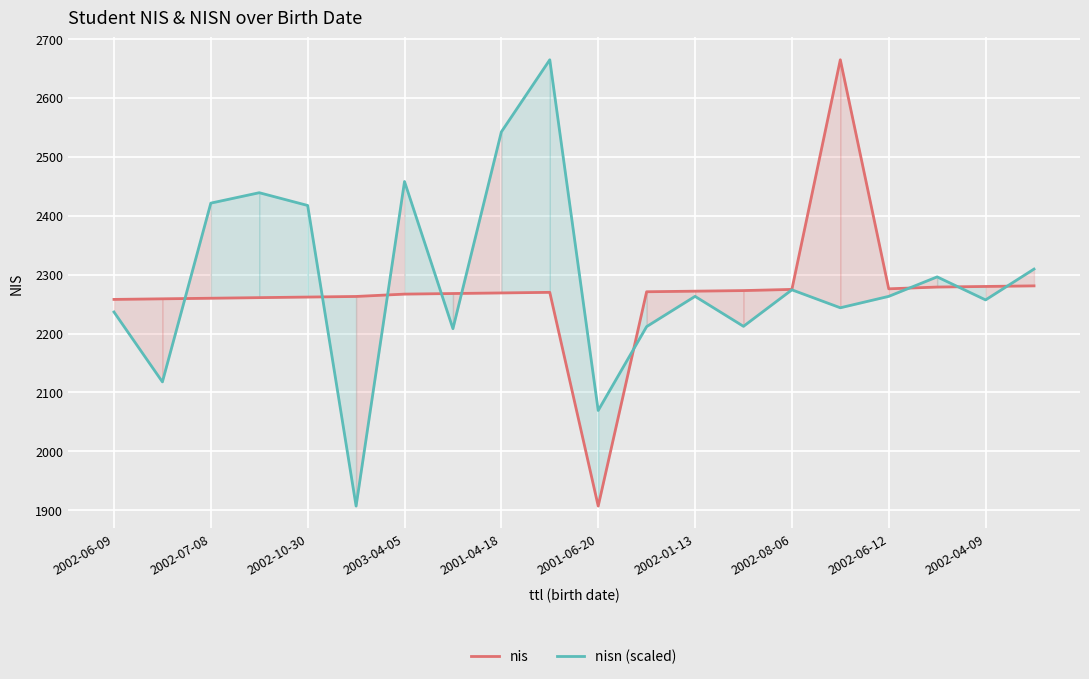

The value of nisn (scaled) at 2002-10-30 is 1534.2. True or false?

False